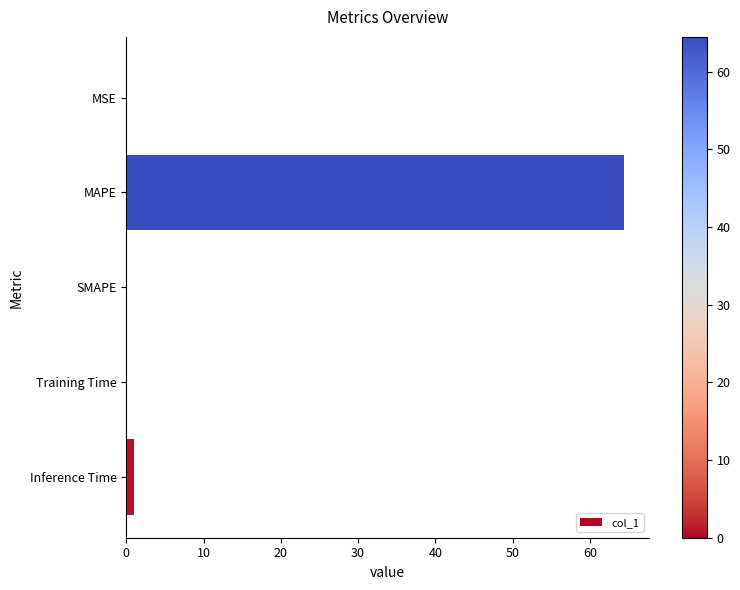

The value at MAPE is 64.5. True or false?

True